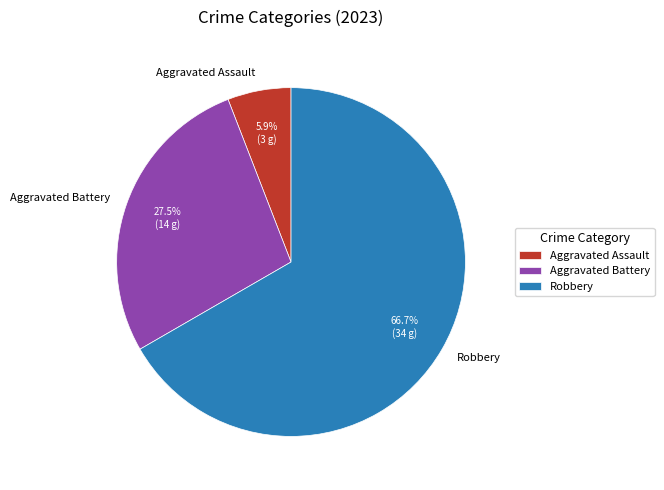

Rank the categories by value from highest to lowest.

Robbery, Aggravated Battery, Aggravated Assault